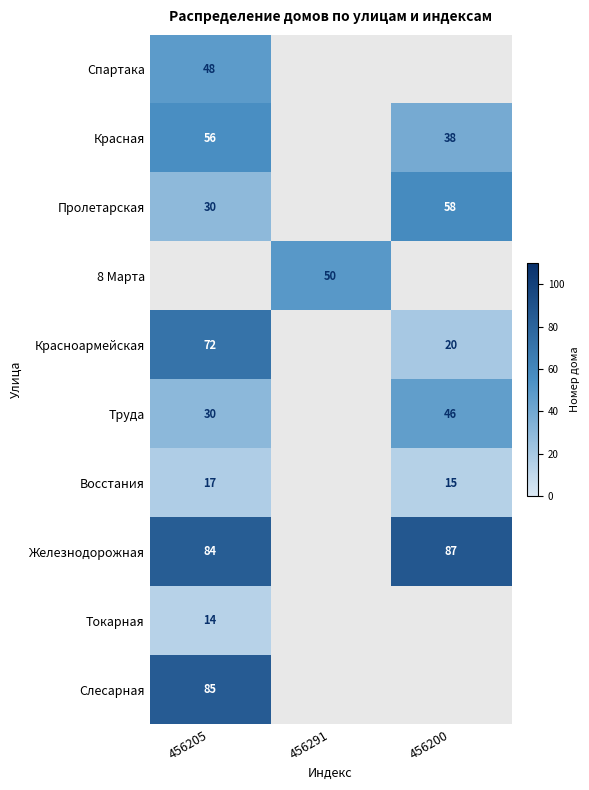

What is the spread (max minus min) of values at 456205?

71.0